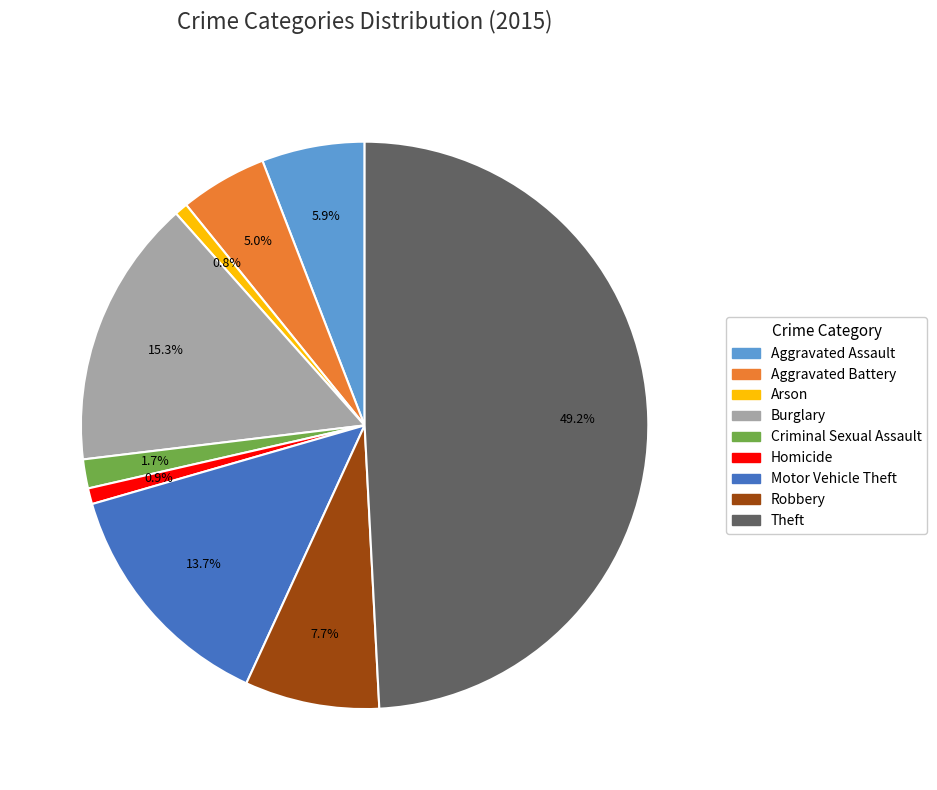

Does Aggravated Assault account for over 50% of the chart?

No